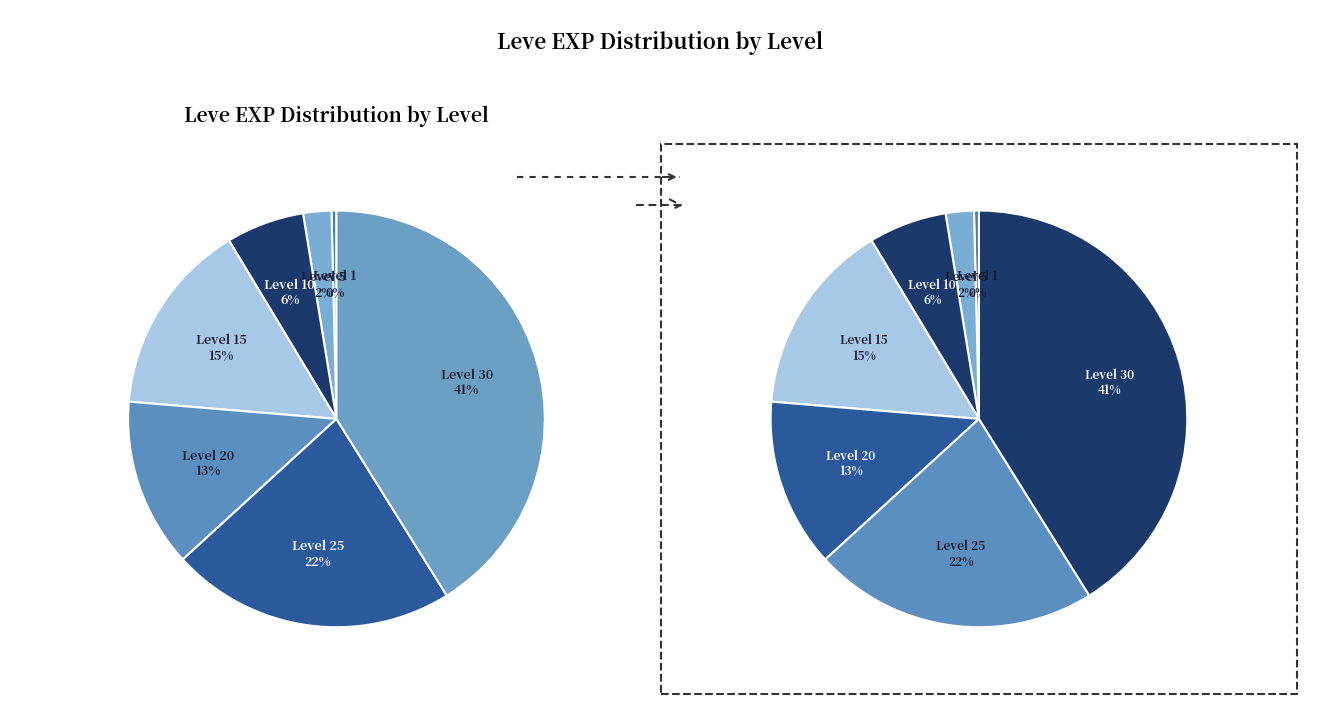

How many segments does this pie chart have?

7